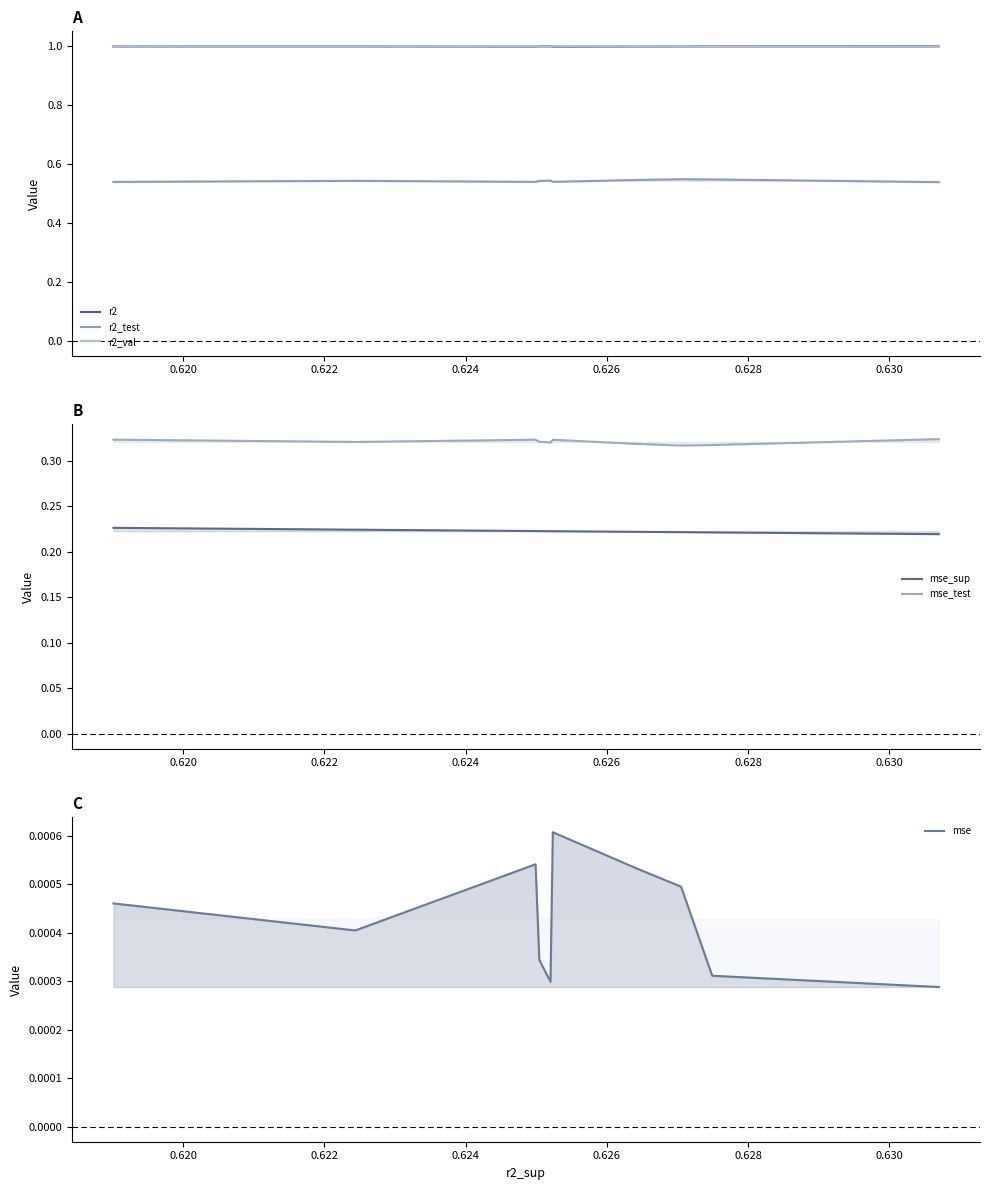

How many distinct data groups are displayed?

6